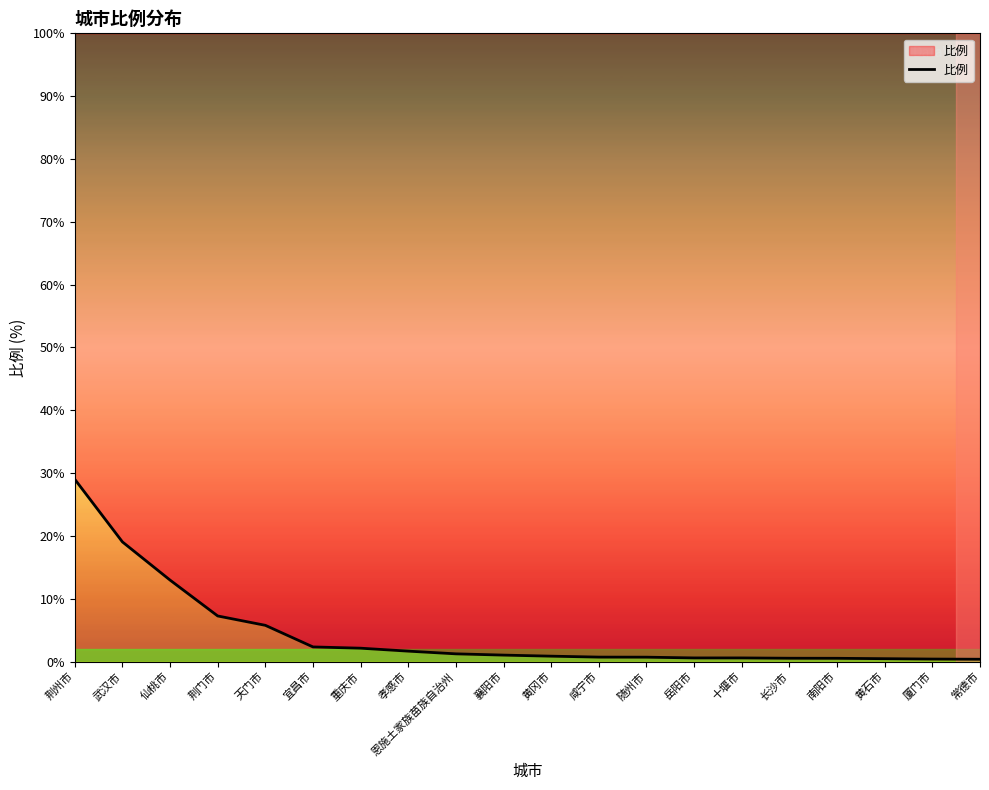

List the labels in order of value, smallest first.

常德市, 厦门市, 黄石市, 南阳市, 长沙市, 岳阳市, 十堰市, 随州市, 咸宁市, 黄冈市, 襄阳市, 恩施土家族苗族自治州, 孝感市, 重庆市, 宜昌市, 天门市, 荆门市, 仙桃市, 武汉市, 荆州市